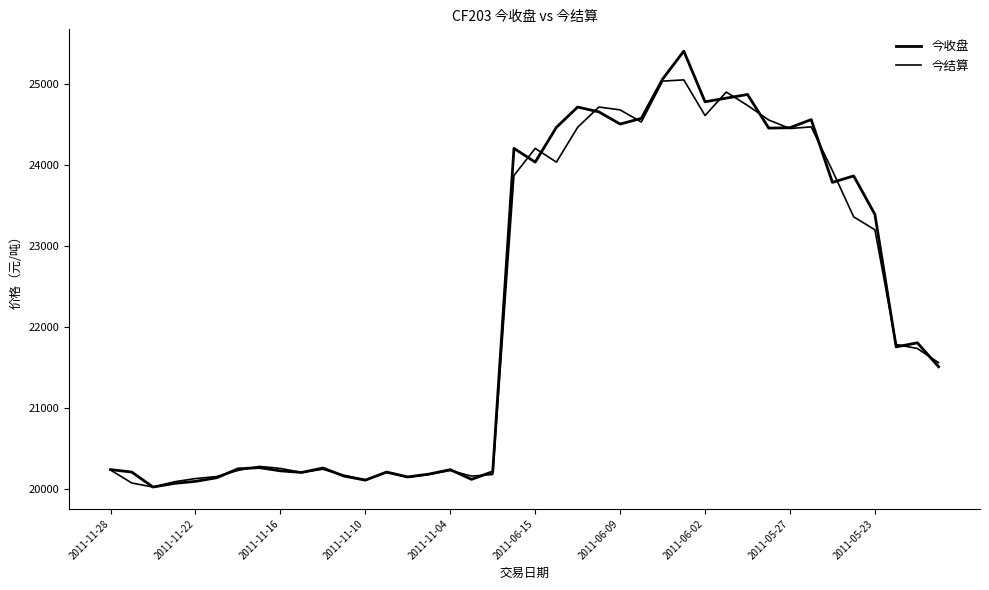

Does the chart display data point markers on the line(s)?

No